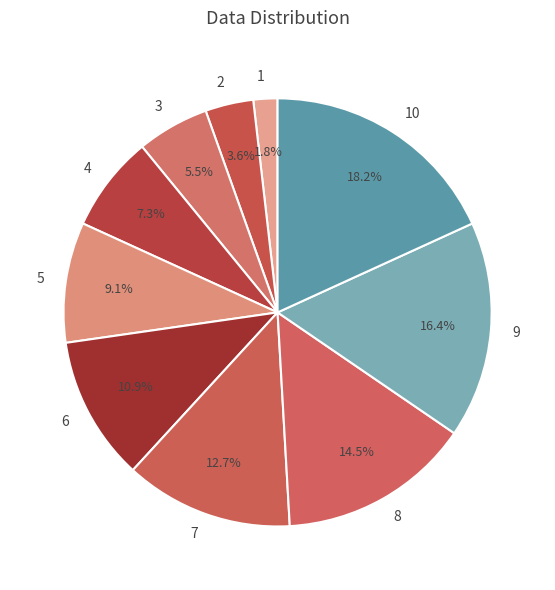

What is the ratio of the value at 10 to the value at 3?

3.3